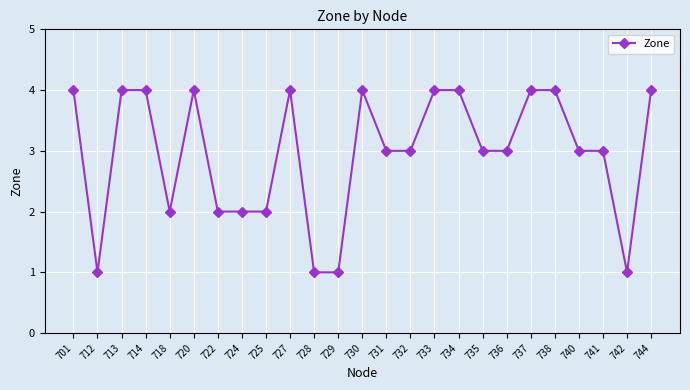

Reading right to left, extract all data points from this chart.

744=4	742=1	741=3	740=3	738=4	737=4	736=3	735=3	734=4	733=4	732=3	731=3	730=4	729=1	728=1	727=4	725=2	724=2	722=2	720=4	718=2	714=4	713=4	712=1	701=4